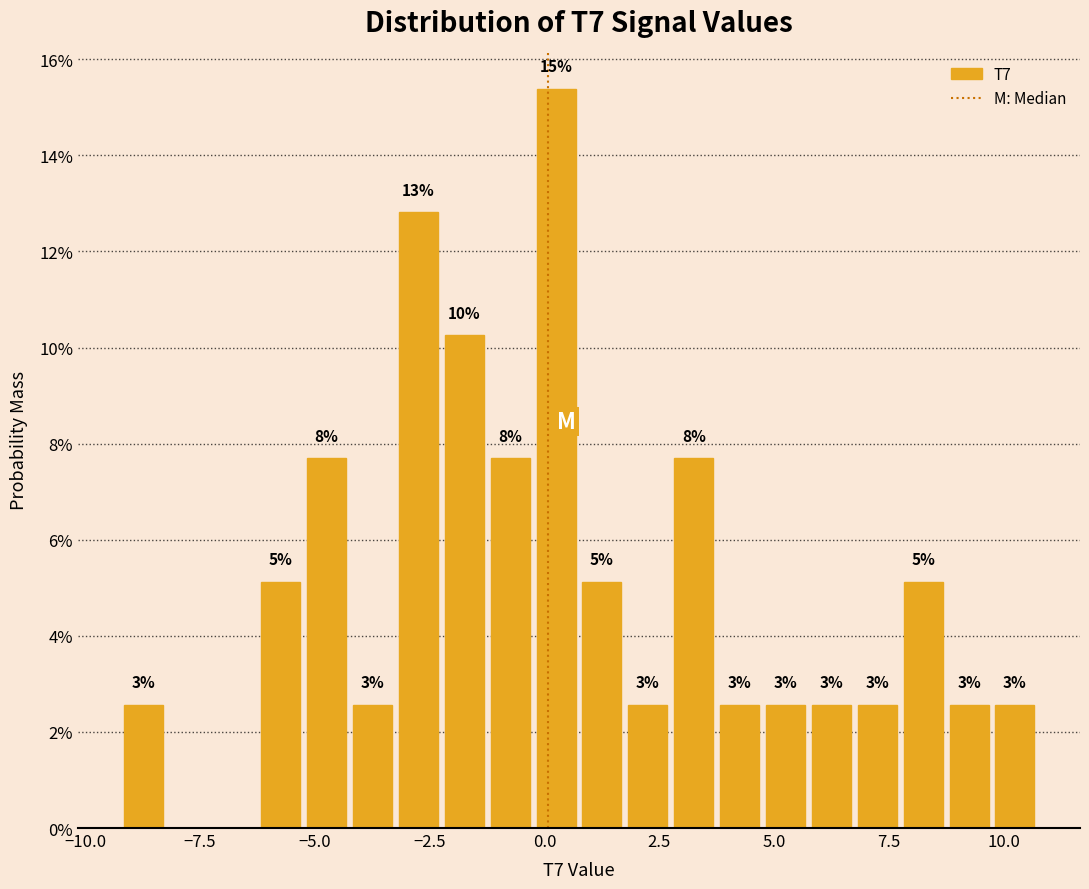

Read against the x-axis, roughly where is the centre of the tallest bar?

0.5